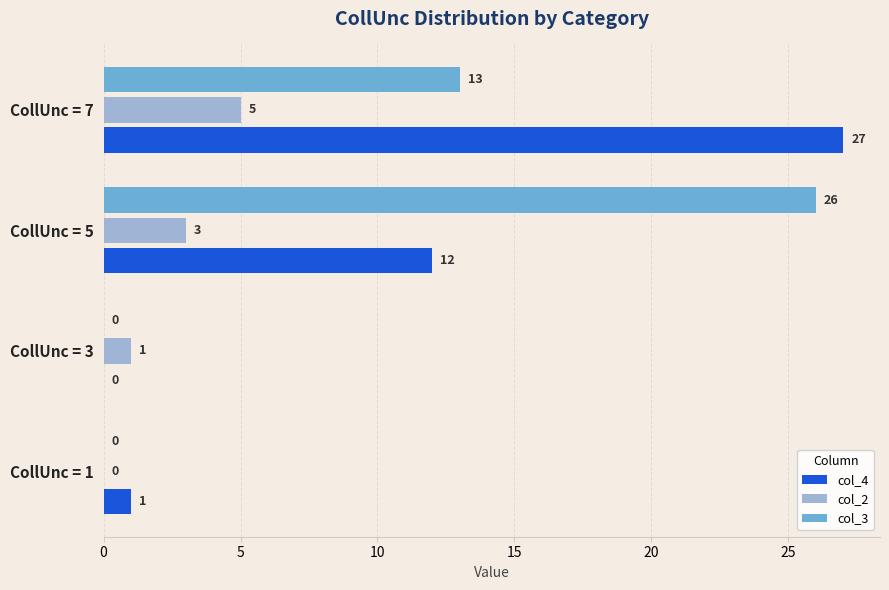

At which category is the sum across all series the highest?

CollUnc = 7